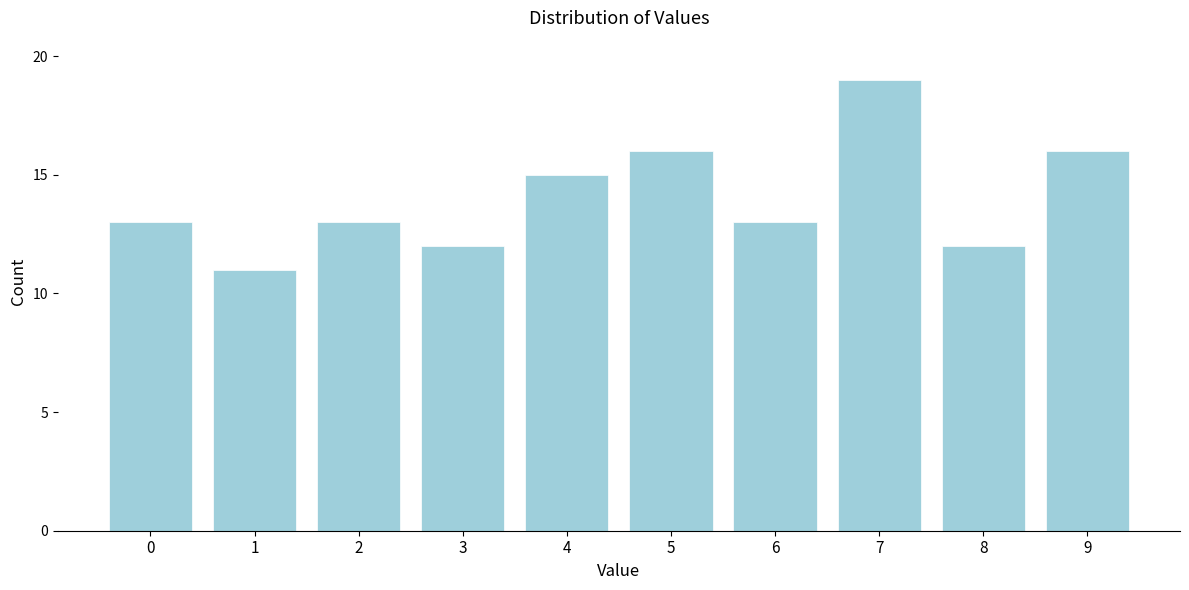

Reading left to right, list all the values displayed in this chart.

0=13	1=11	2=13	3=12	4=15	5=16	6=13	7=19	8=12	9=16